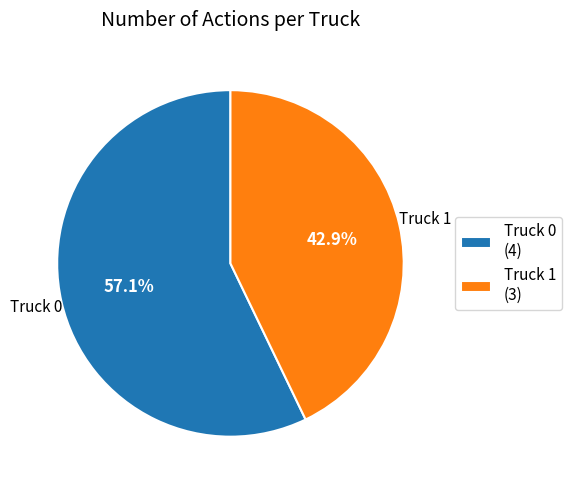

What is the ratio of the value at Truck 0 (4) to the value at Truck 1 (3)?

1.3